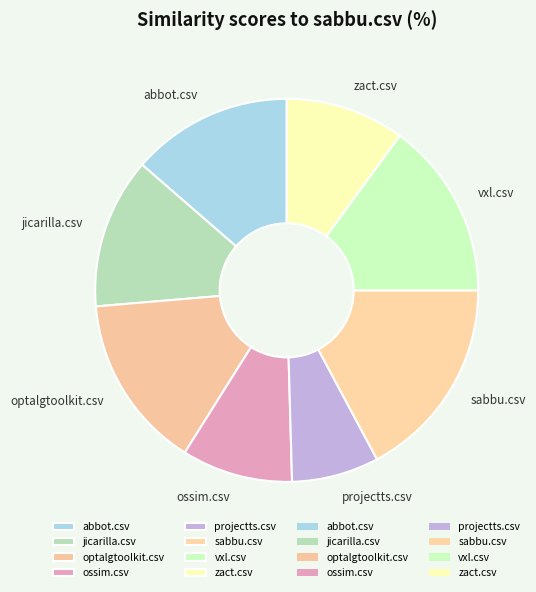

Which slice is the smallest?

projectts.csv